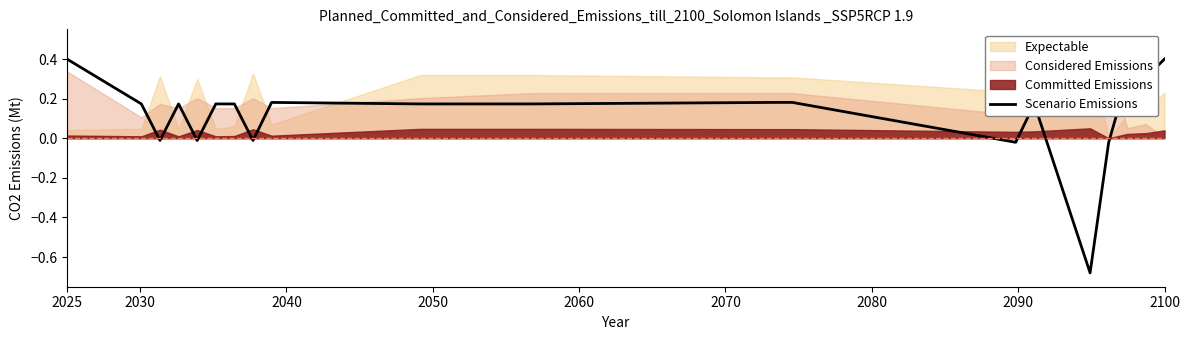

What is the maximum value for Scenario Emissions?

0.4